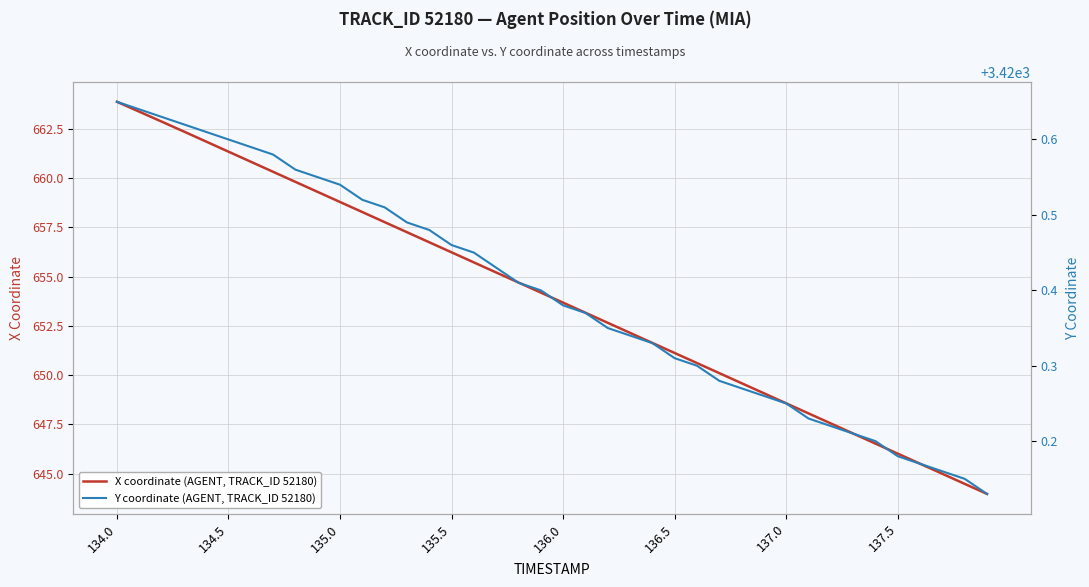

What is the highest value of the X coordinate (AGENT, TRACK_ID 52180) series?

663.9